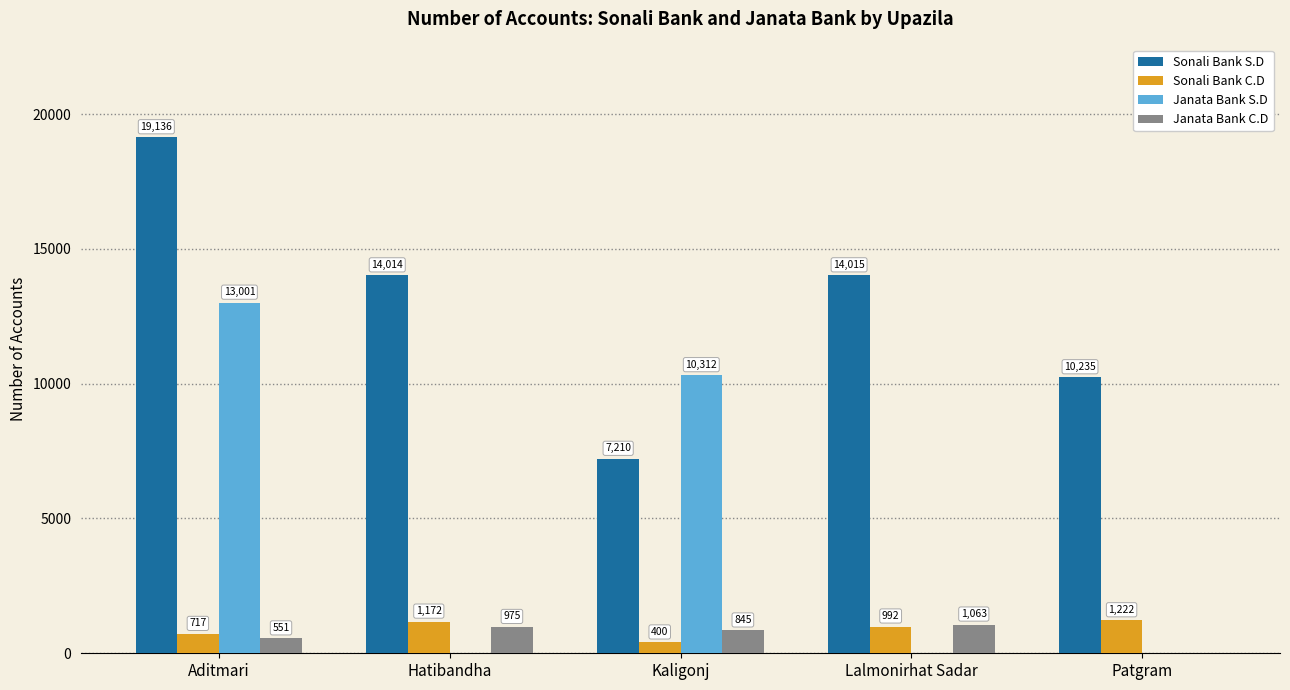

Between Aditmari and Patgram, which series saw the biggest shift?

Janata Bank S.D